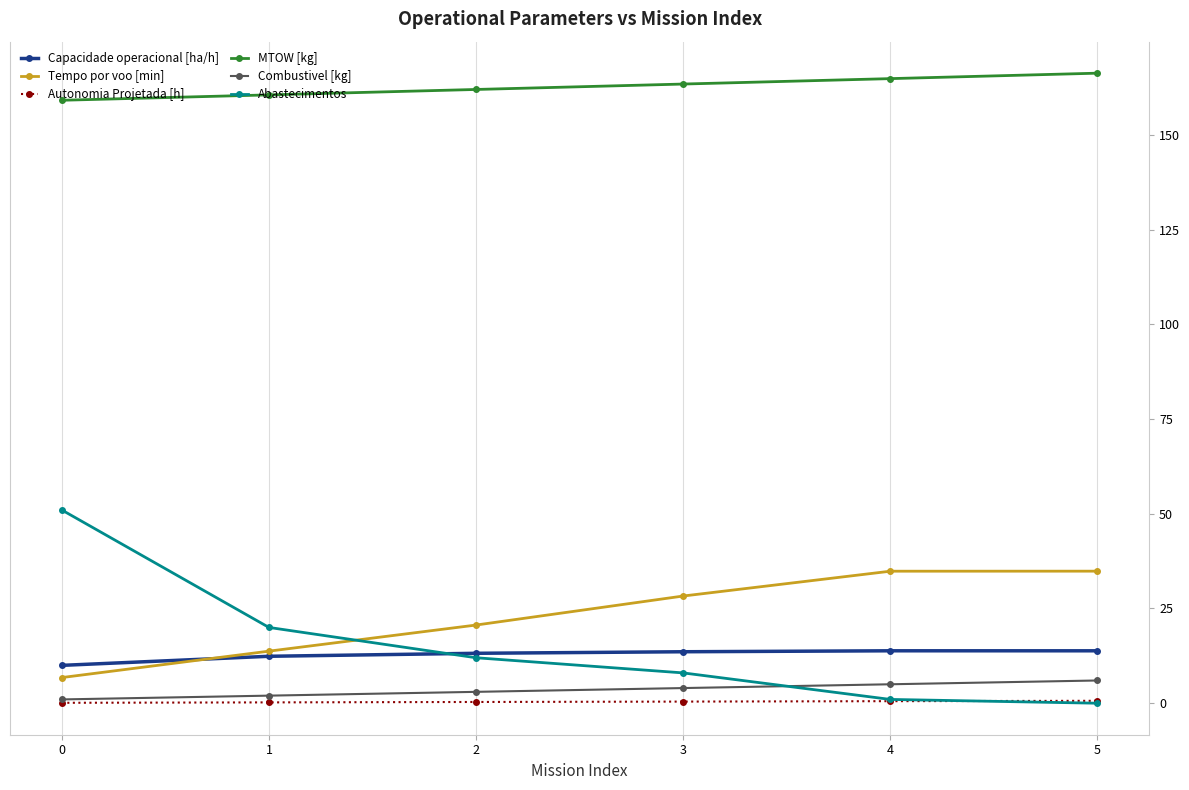

At how many categories does at least one series exceed 37?

6